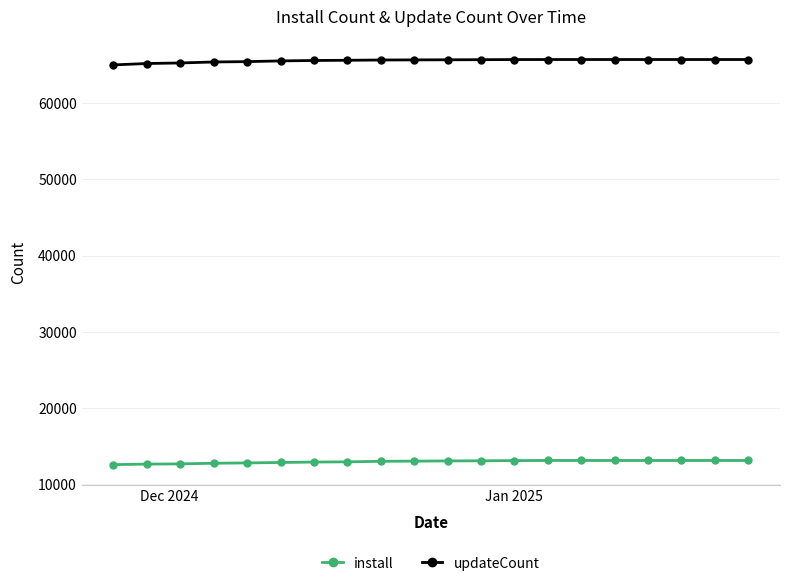

What is the value of the updateCount point at the 14th from the left?

65720